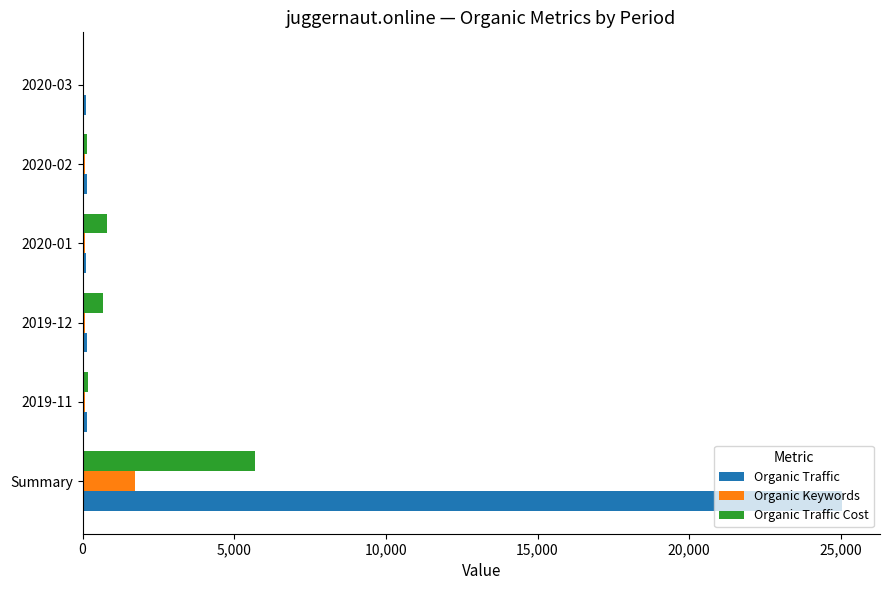

Which series has the largest total across all categories?

Organic Traffic